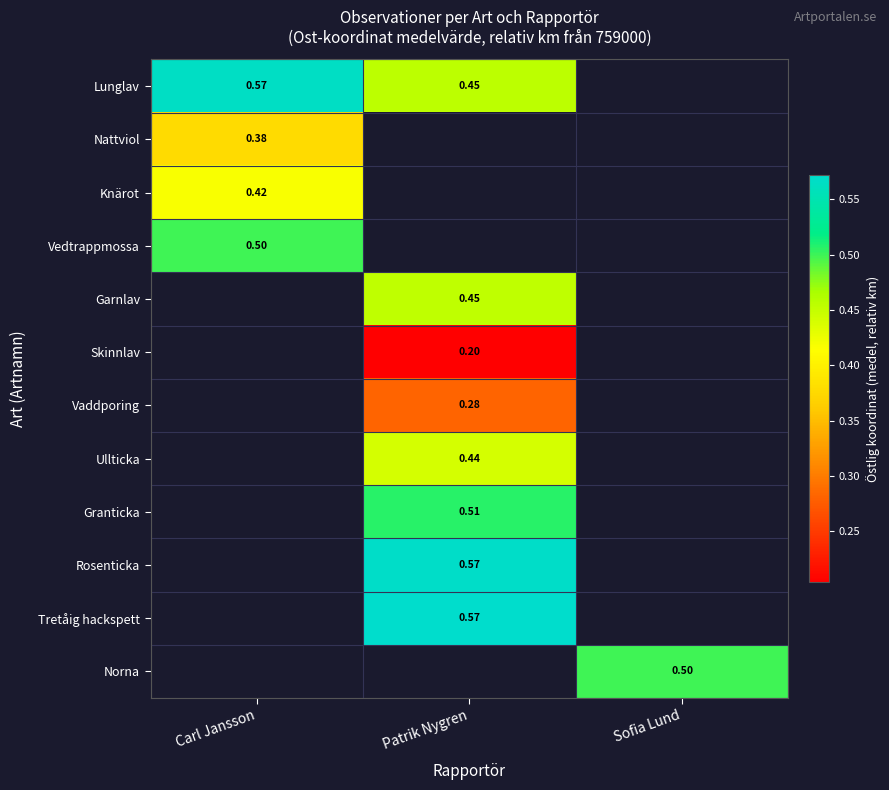

Which series has the largest range (max minus min)?

Lunglav